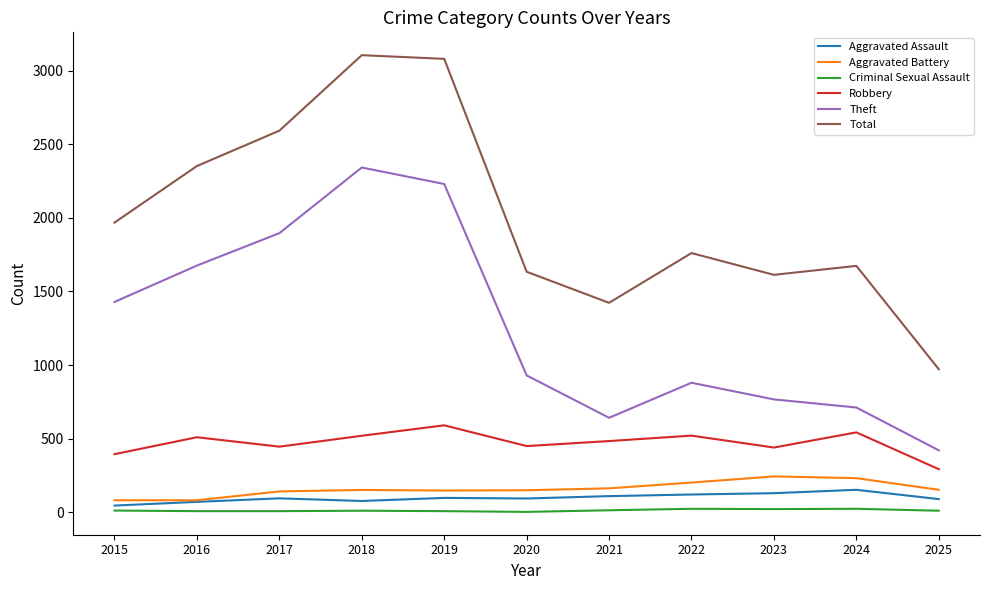

Read the Theft value at 2015, to the nearest 50.

1450